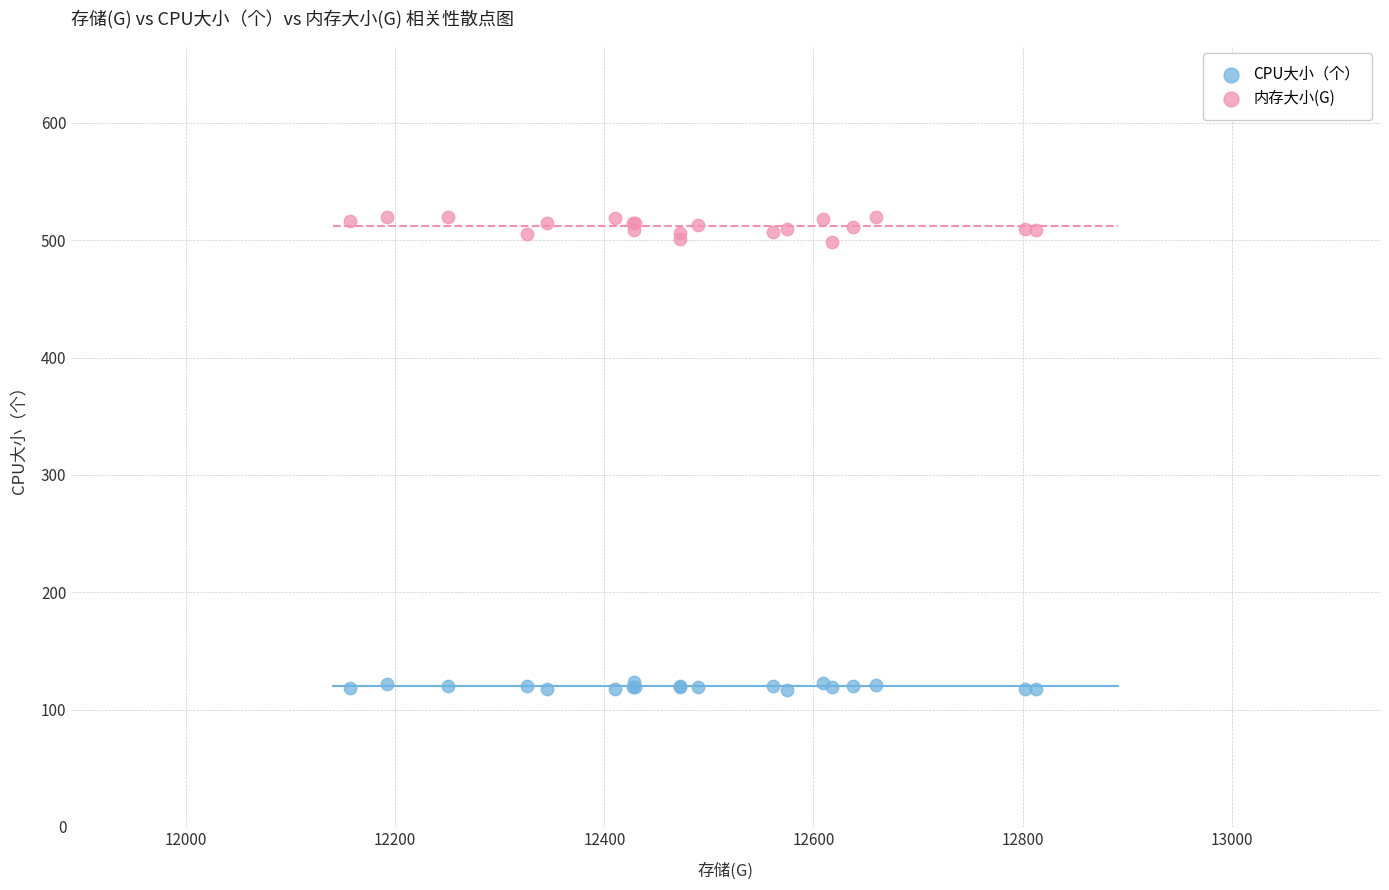

Which series reaches the maximum Y coordinate?

内存大小(G)